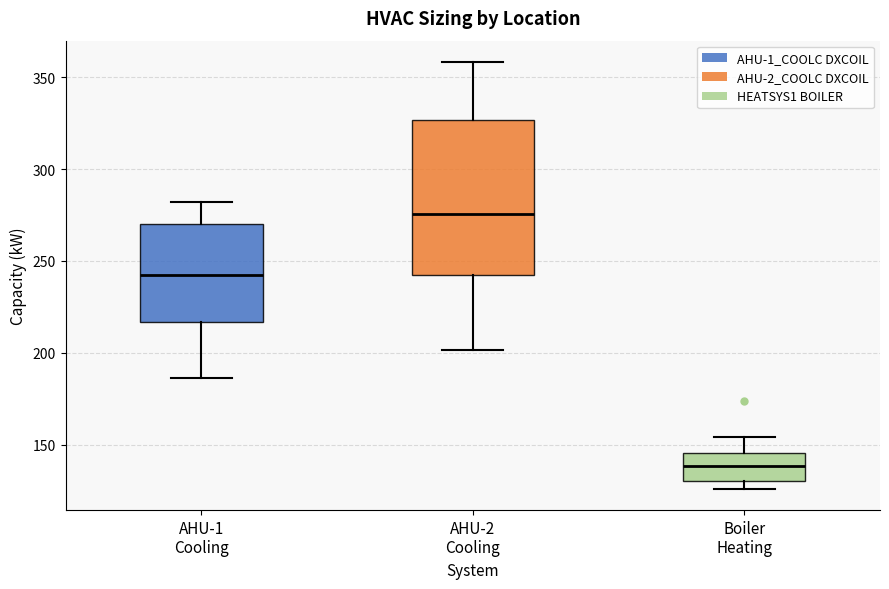

Reading left to right, read every box against the y-axis: the position of its median line, the range the box covers, and the ends of its whiskers. The values are not printed on the chart, so give them approximately, as read against the axis.

AHU-1 Cooling: median 240, box 215 to 270, whiskers 185 to 280
AHU-2 Cooling: median 275, box 240 to 325, whiskers 200 to 360
Boiler Heating: median 140, box 130 to 145, whiskers 125 to 155